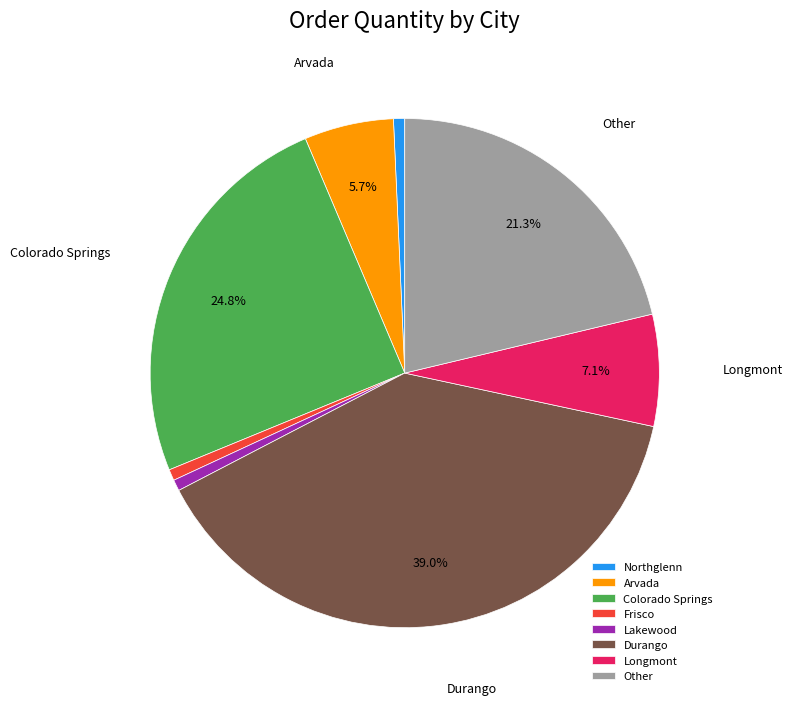

Which has a higher value, Other or Colorado Springs?

Colorado Springs